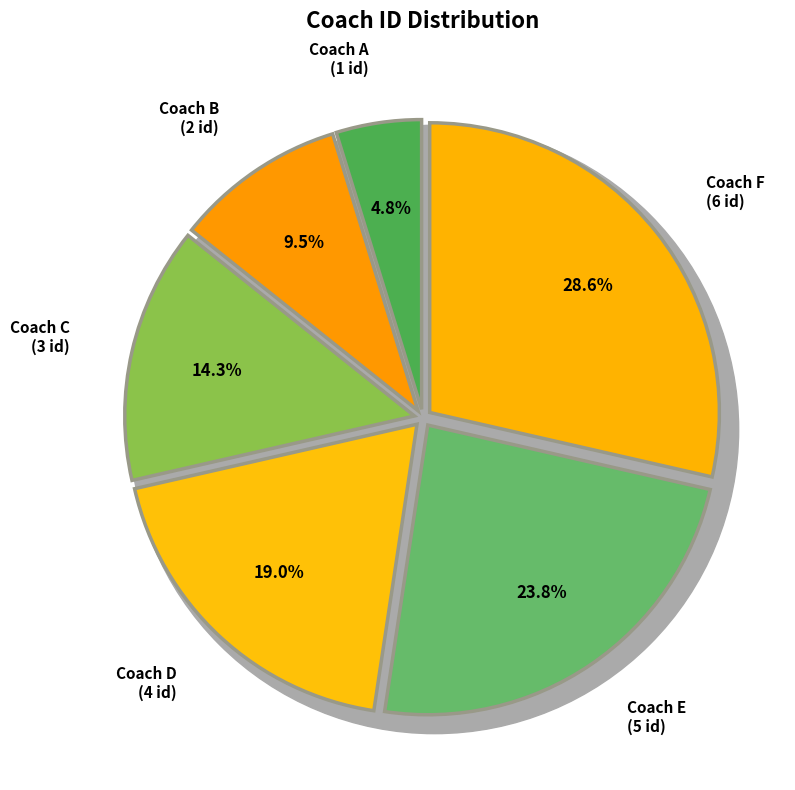

Is there a majority slice in this chart?

No